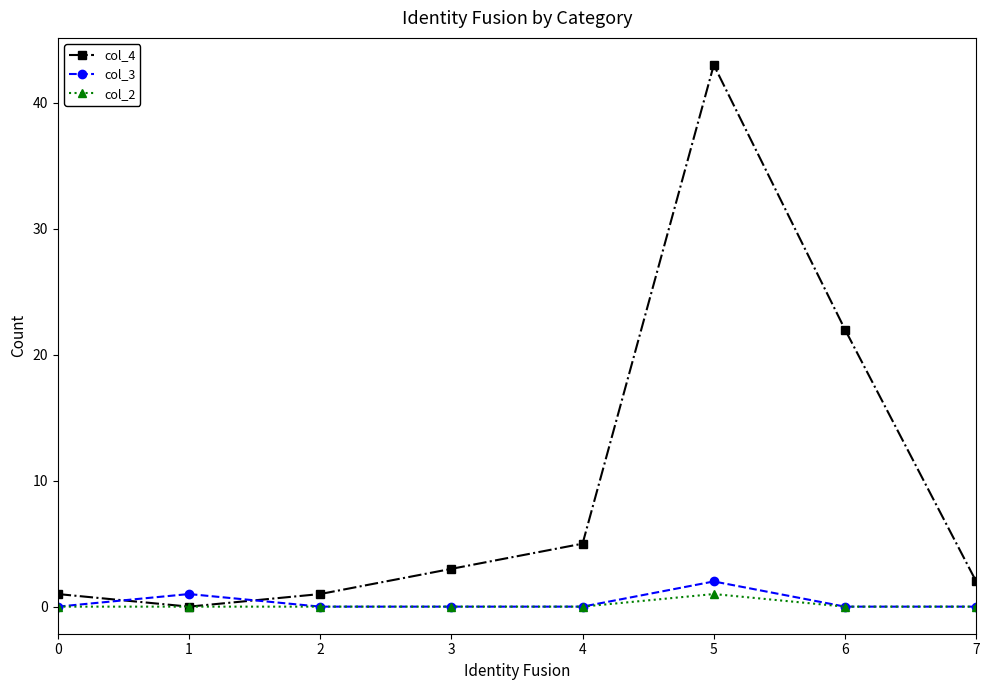

What is the maximum value for col_2?

1